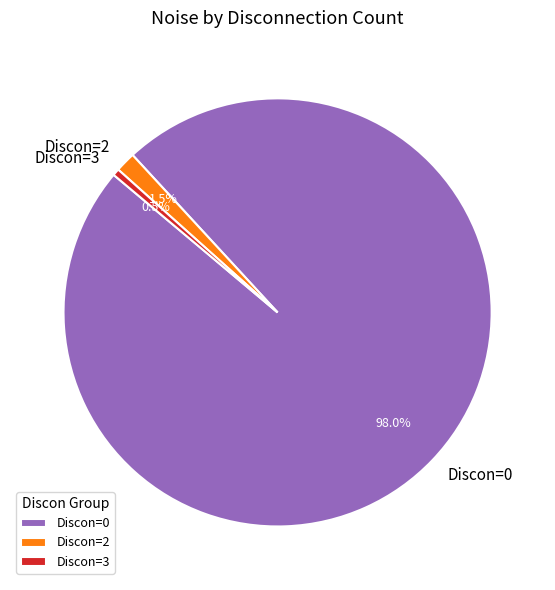

Combined, what portion of the pie is Discon=0 and Discon=3?

98.5%